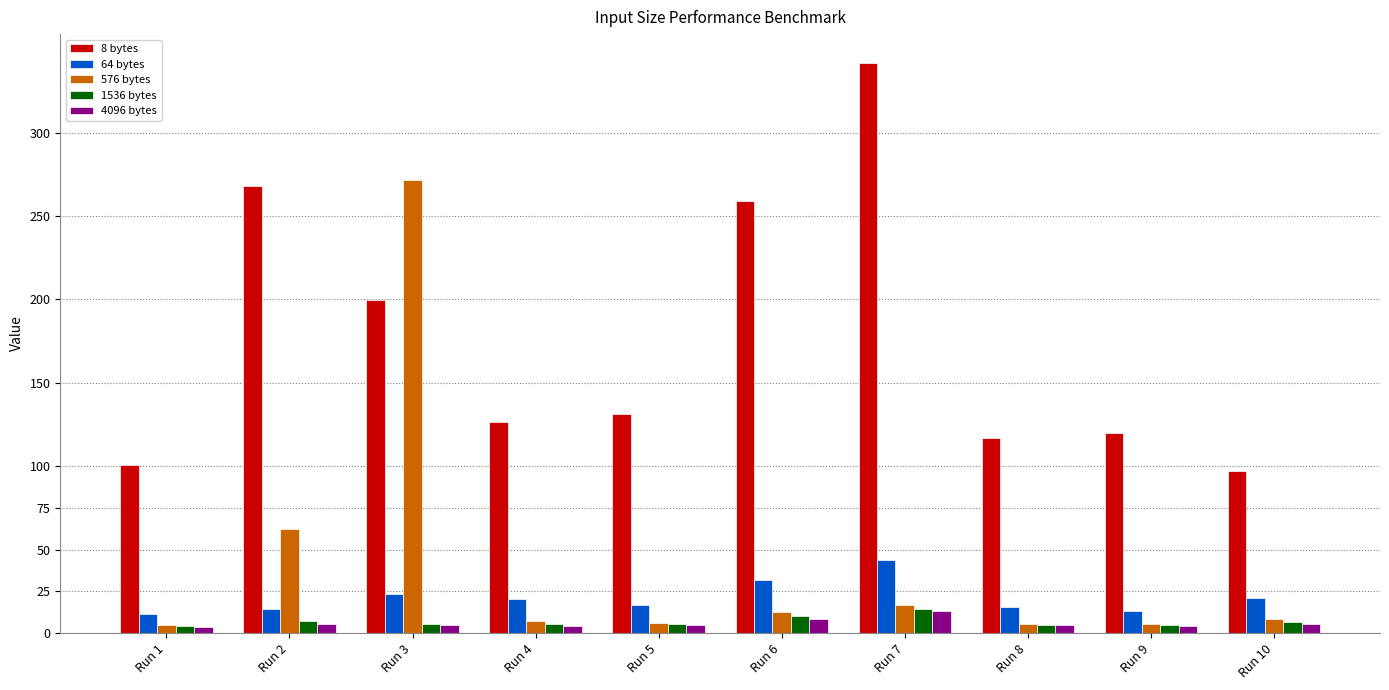

Where does the 576 bytes series first go above 8?

Run 2